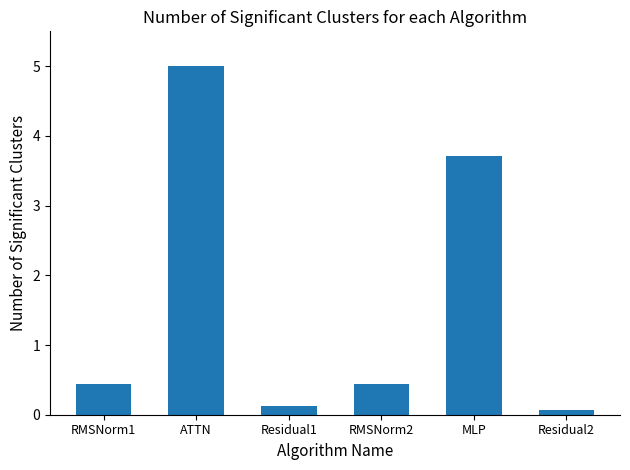

What is the sum of the values at Residual2 and Residual1?

0.2